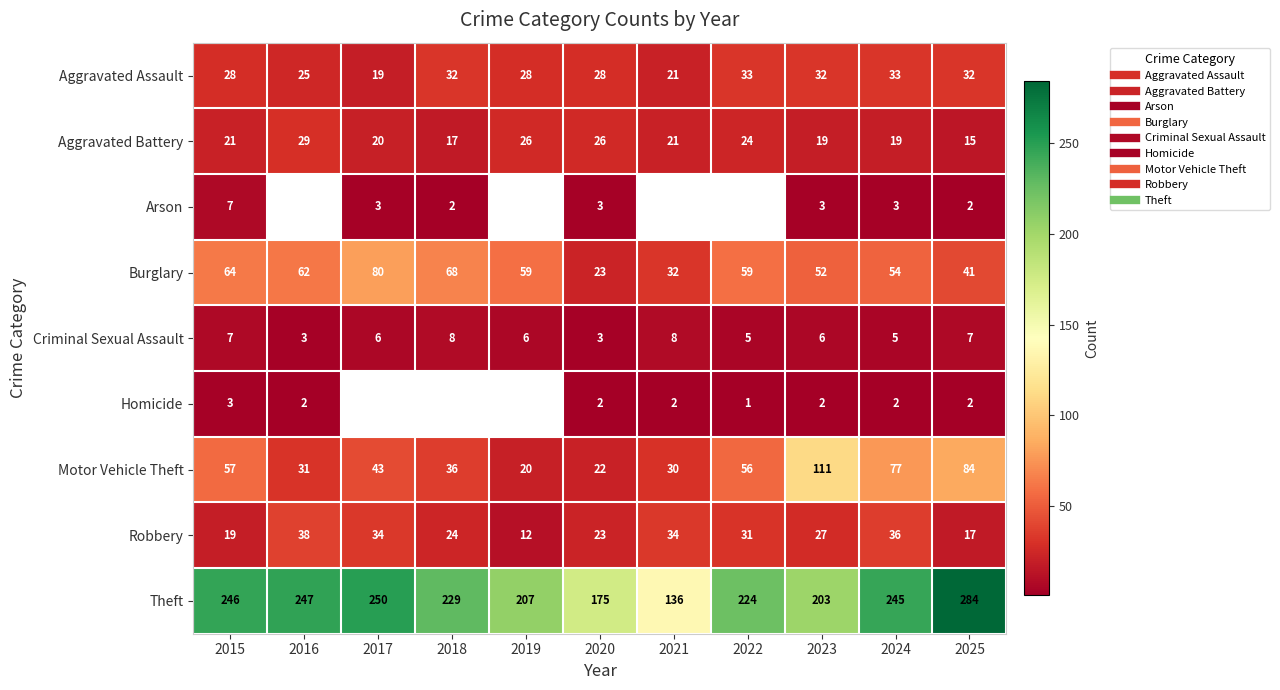

What is the difference between the second highest and minimum values in the Aggravated Assault series?

14.0